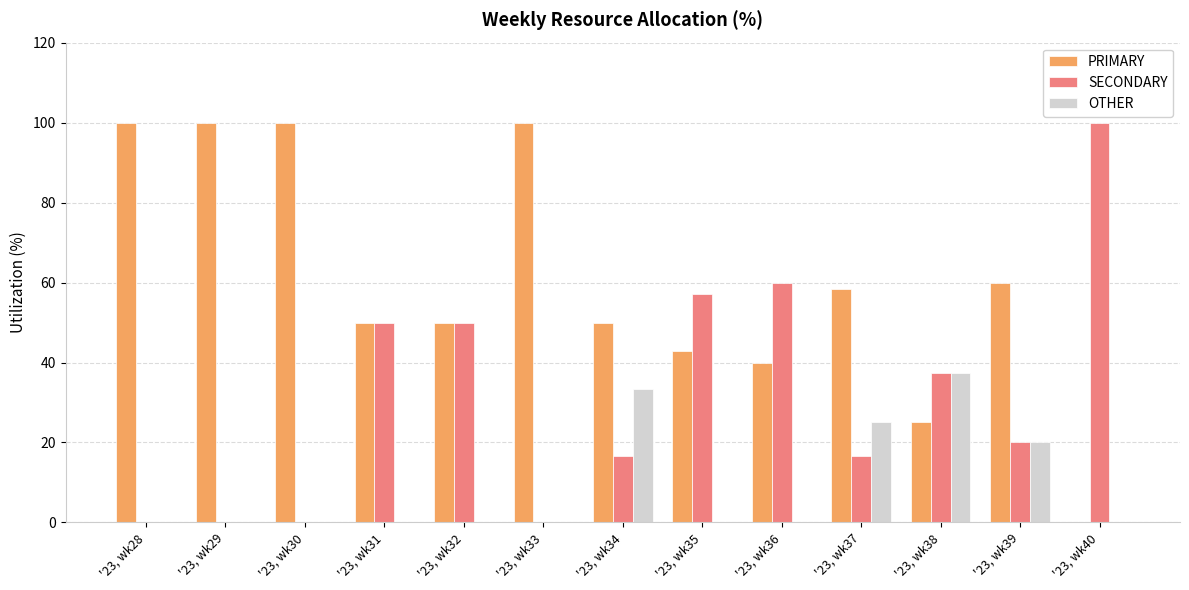

What are all the series names shown in the legend?

PRIMARY, SECONDARY, OTHER